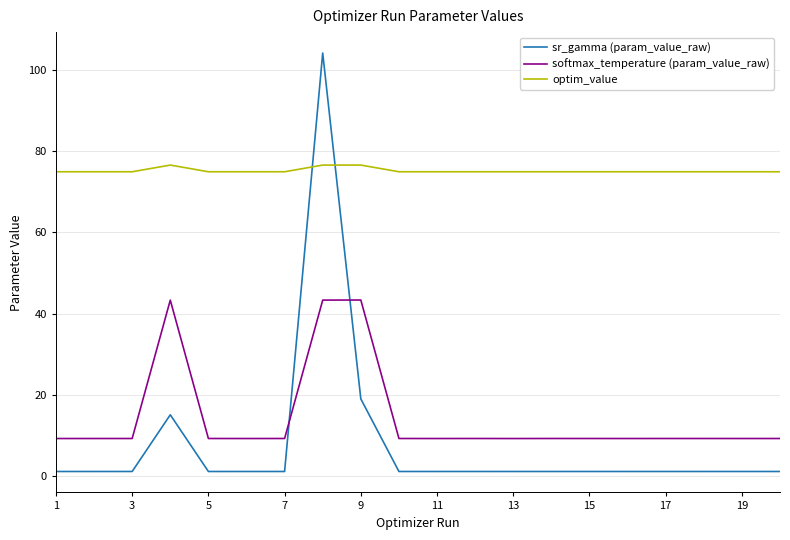

At how many categories does at least one series exceed 94?

1